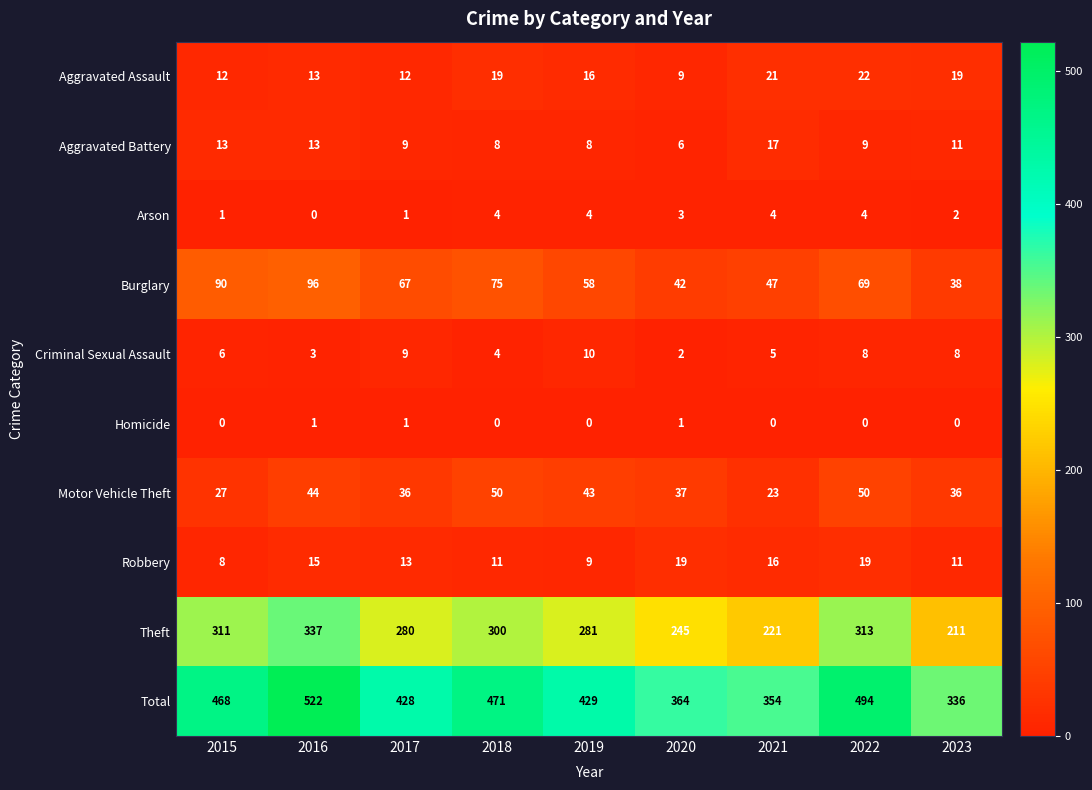

What is the sum of the Theft values at 2018 and 2020?

545